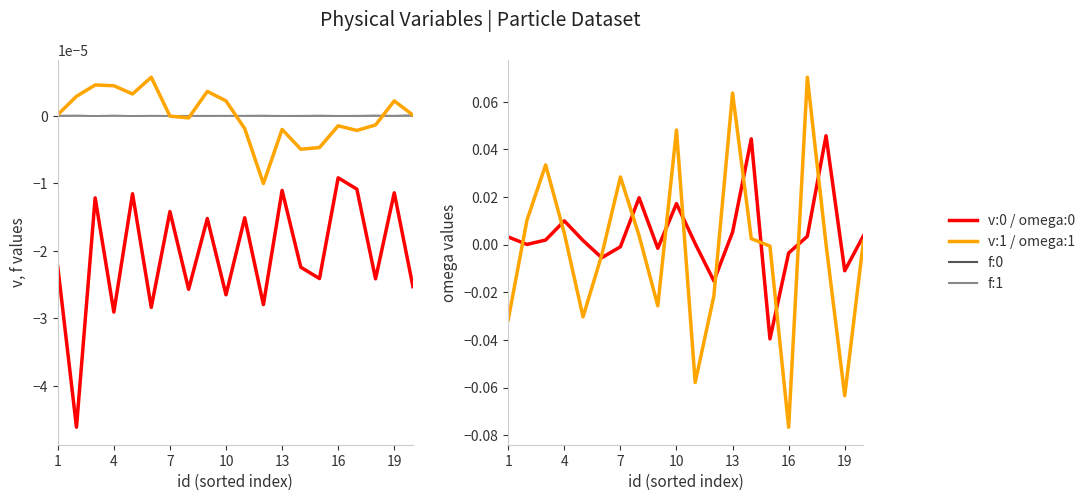

True or false: v:0 and f:1 cross at least once.

False